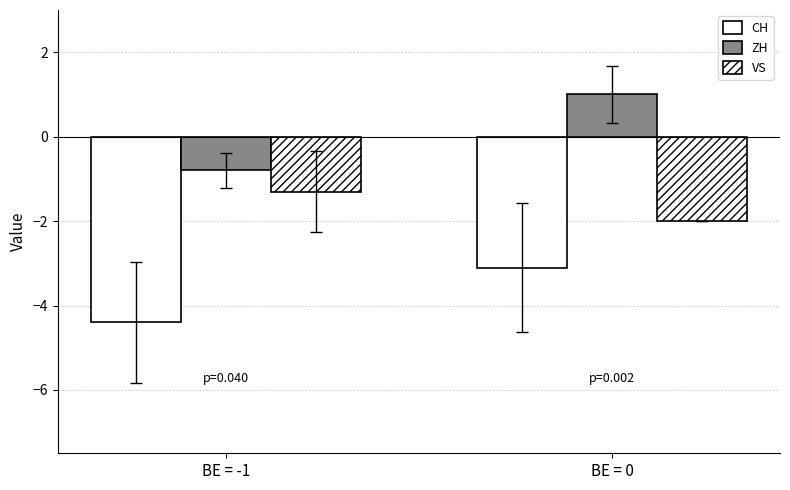

True or false: CH has a value of -4.4 at BE = -1.

True